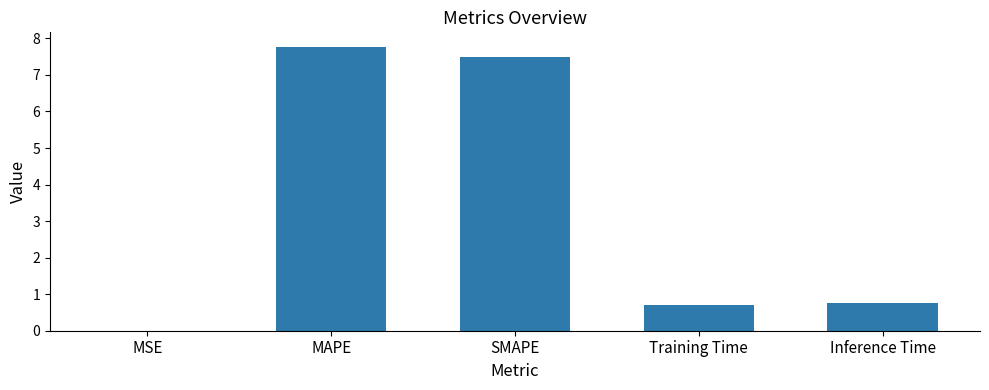

Read the value at MAPE.

7.8